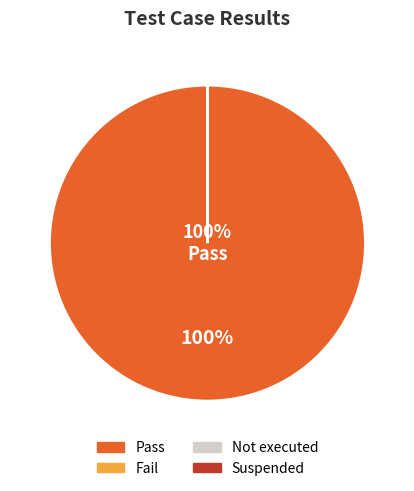

Which category accounts for the majority?

Pass